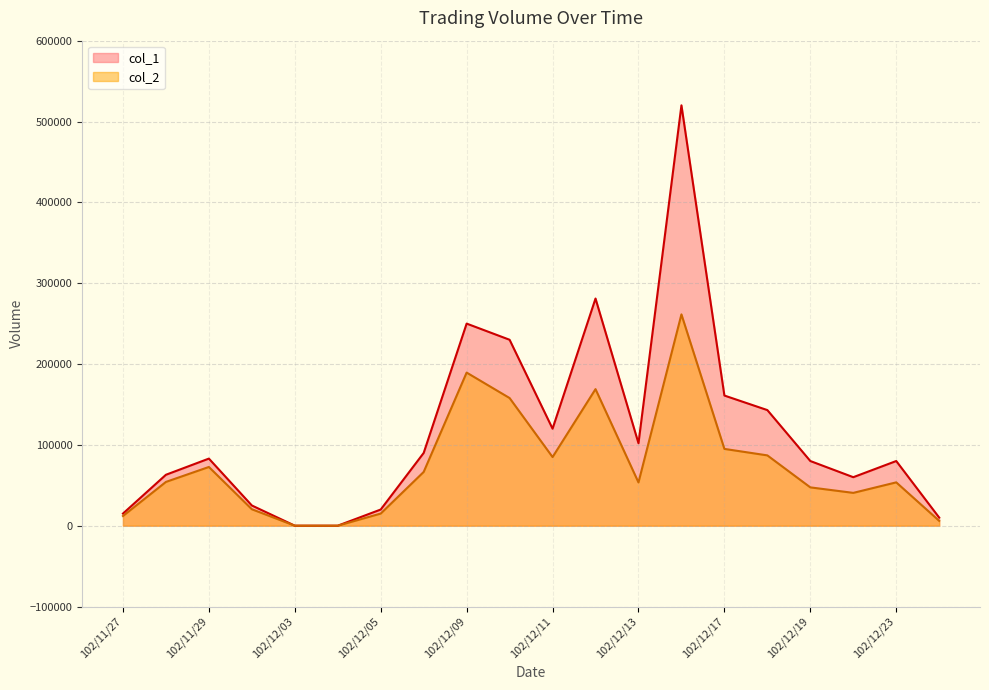

How many data points in col_1 are above 83000?

9